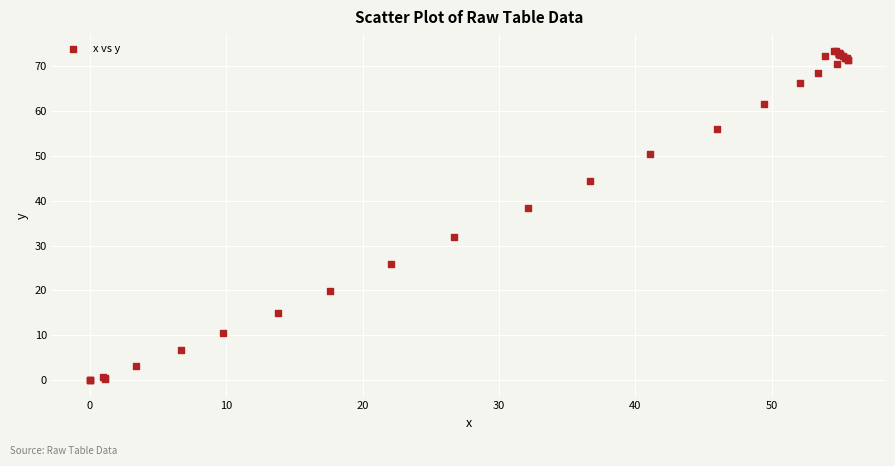

What Y value in the scatter plot is closest to 36?

38.4